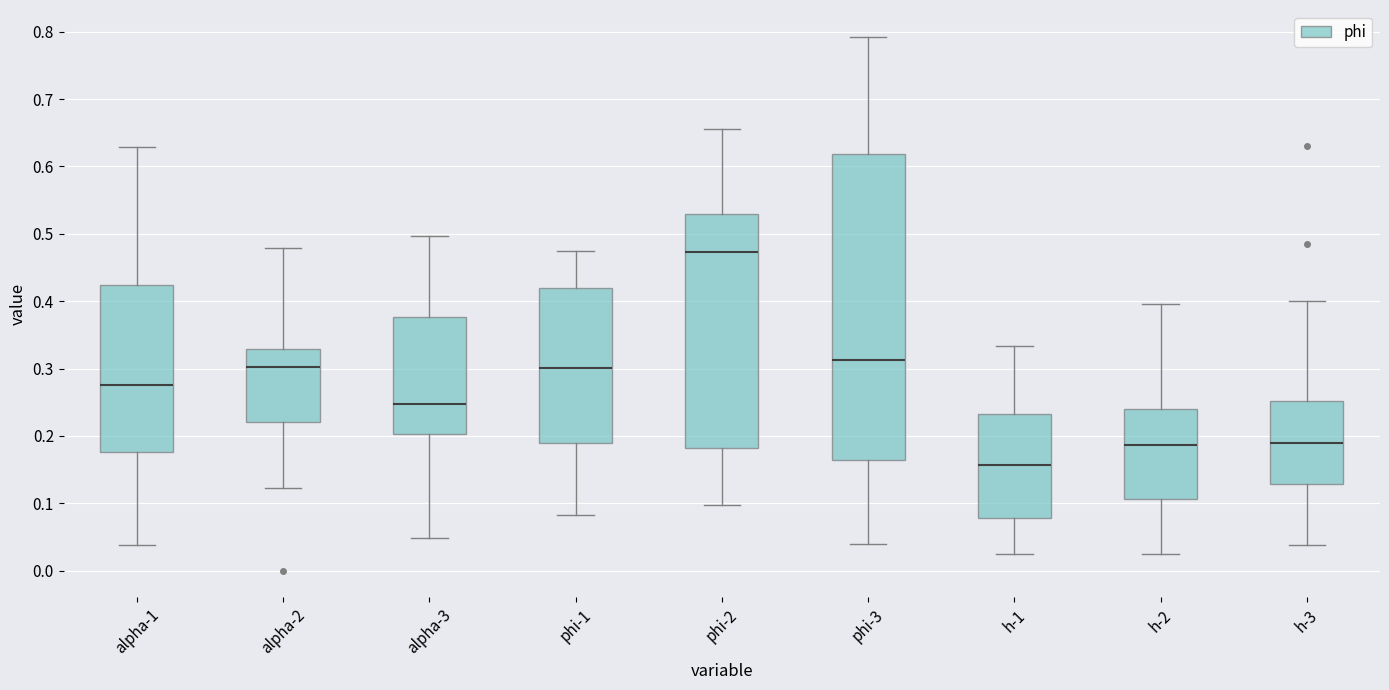

Reading left to right, read every box against the y-axis: the position of its median line, the range the box covers, and the ends of its whiskers. The values are not printed on the chart, so give them approximately, as read against the axis.

alpha-1: median 0.28, box 0.18 to 0.42, whiskers 0.04 to 0.63
alpha-2: median 0.30, box 0.22 to 0.33, whiskers 0.12 to 0.48
alpha-3: median 0.25, box 0.20 to 0.38, whiskers 0.05 to 0.50
phi-1: median 0.30, box 0.19 to 0.42, whiskers 0.08 to 0.48
phi-2: median 0.47, box 0.18 to 0.53, whiskers 0.10 to 0.66
phi-3: median 0.31, box 0.16 to 0.62, whiskers 0.04 to 0.79
h-1: median 0.16, box 0.08 to 0.23, whiskers 0.02 to 0.33
h-2: median 0.19, box 0.11 to 0.24, whiskers 0.02 to 0.40
h-3: median 0.19, box 0.13 to 0.25, whiskers 0.04 to 0.40